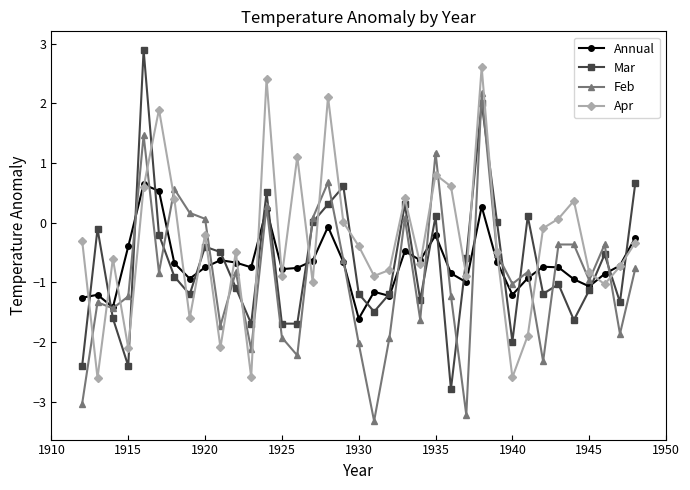

Which series ends up on top after the final intersection of Annual and Mar?

Mar